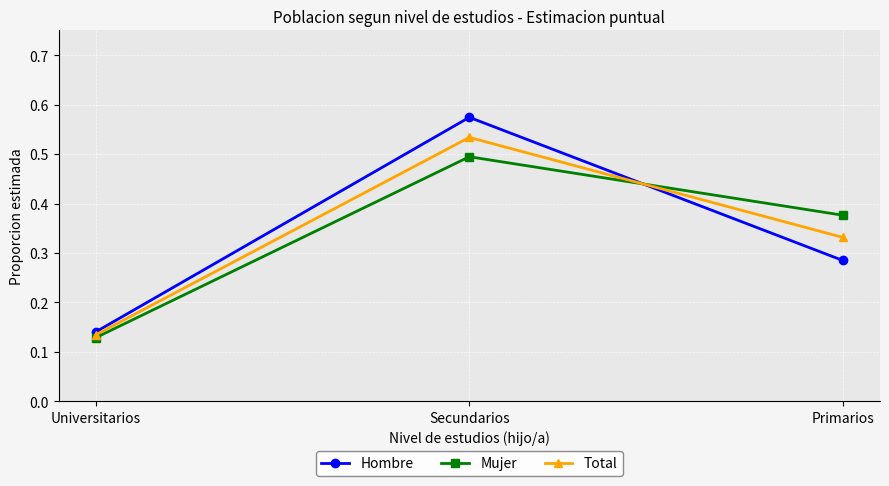

Rank the series at Secundarios from highest to lowest value.

Hombre, Total, Mujer